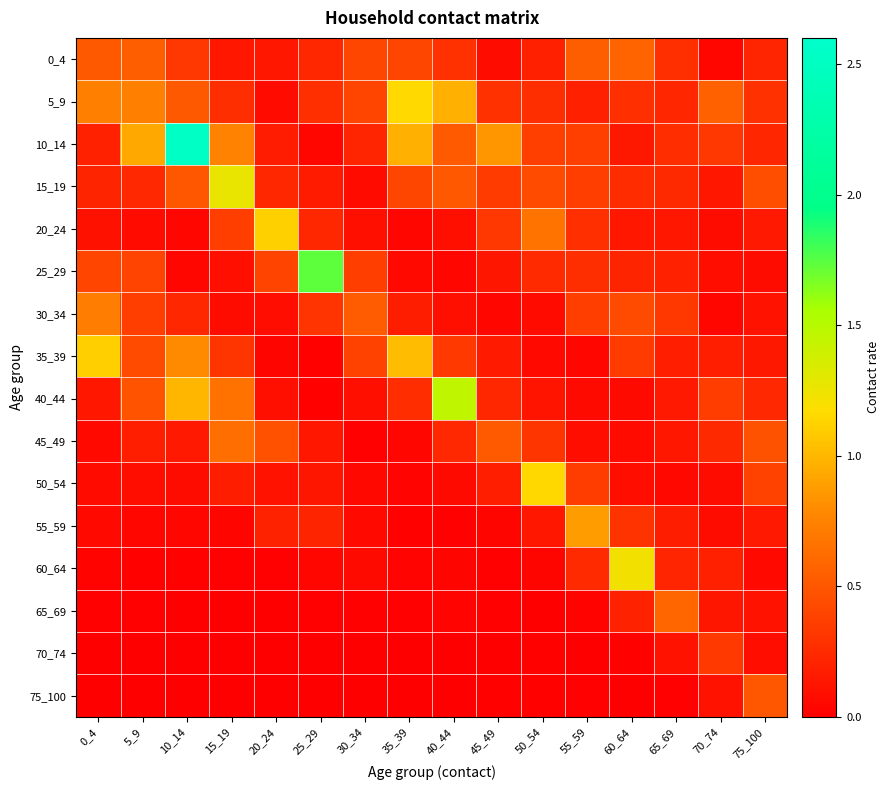

What is the difference between the highest and lowest values at 75_100?

0.4